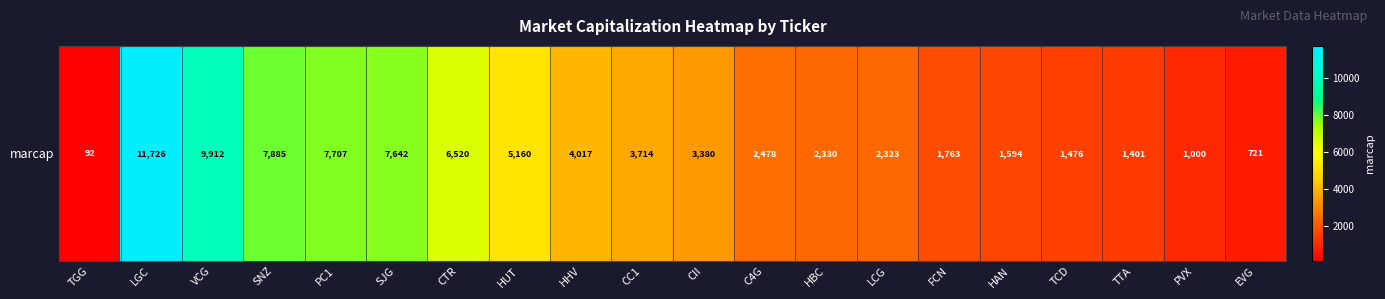

Which category has the lowest value across all series?

TGG